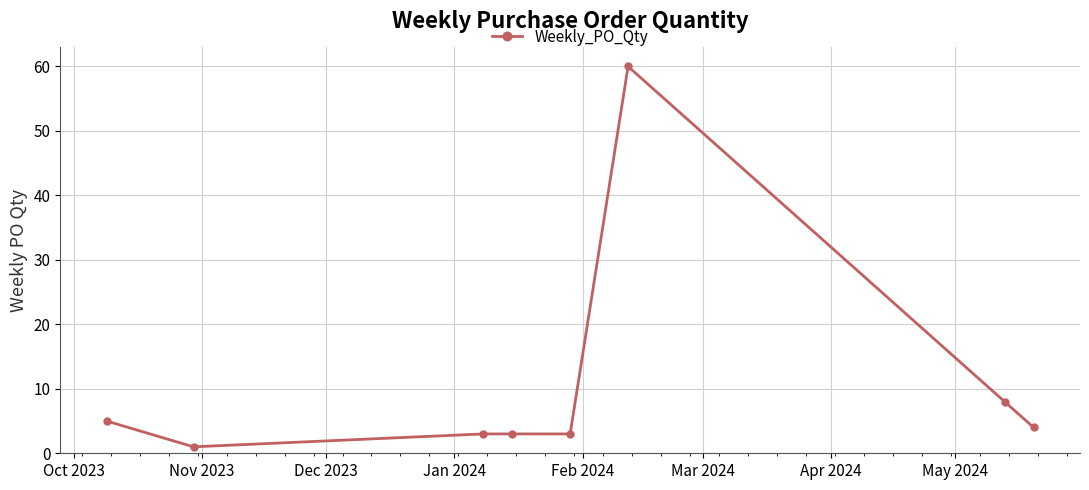

What is the value of the 6th point from the left?

60